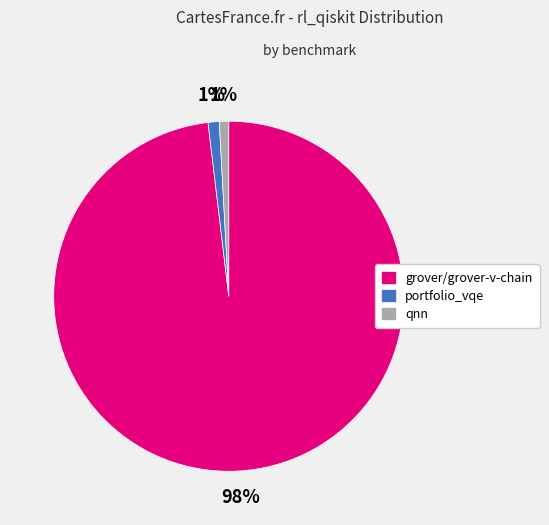

What percentage is the grover/grover-v-chain slice, to the nearest percent?

98%